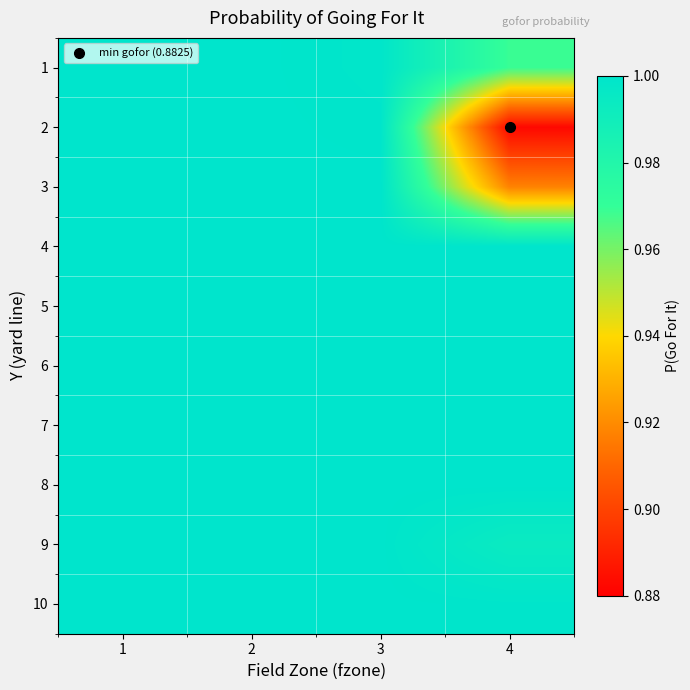

Between 4 and 2, which is larger?

2